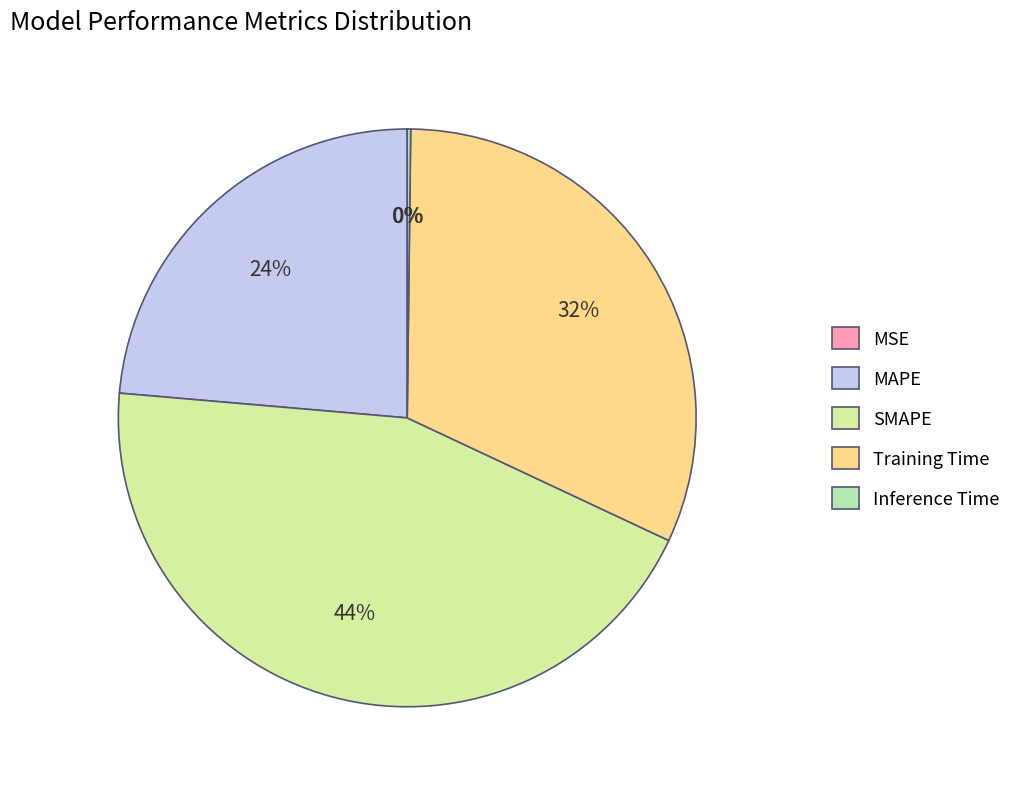

True or false: MSE accounts for 1% of the total.

False